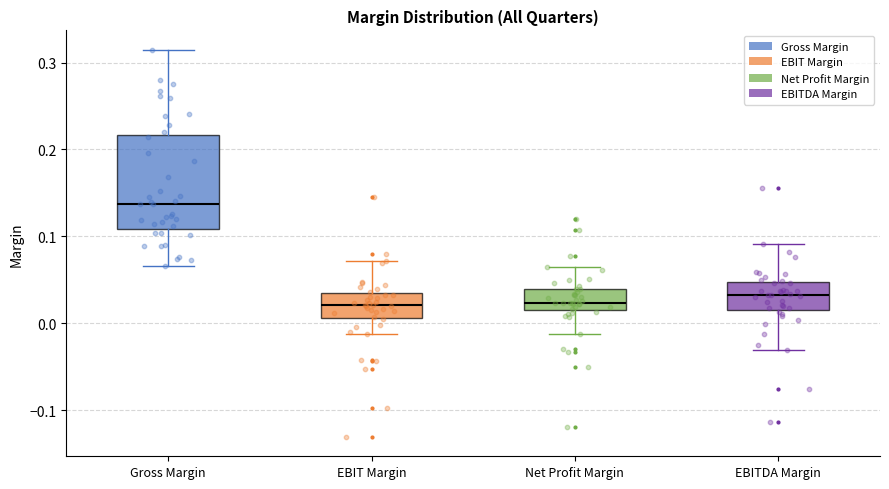

Reading left to right, read every box against the y-axis: the position of its median line, the range the box covers, and the ends of its whiskers. The values are not printed on the chart, so give them approximately, as read against the axis.

Gross Margin: median 0.14, box 0.11 to 0.22, whiskers 0.07 to 0.31
EBIT Margin: median 0.02, box 0.01 to 0.03, whiskers -0.01 to 0.07
Net Profit Margin: median 0.02, box 0.01 to 0.04, whiskers -0.01 to 0.07
EBITDA Margin: median 0.03, box 0.01 to 0.05, whiskers -0.03 to 0.09